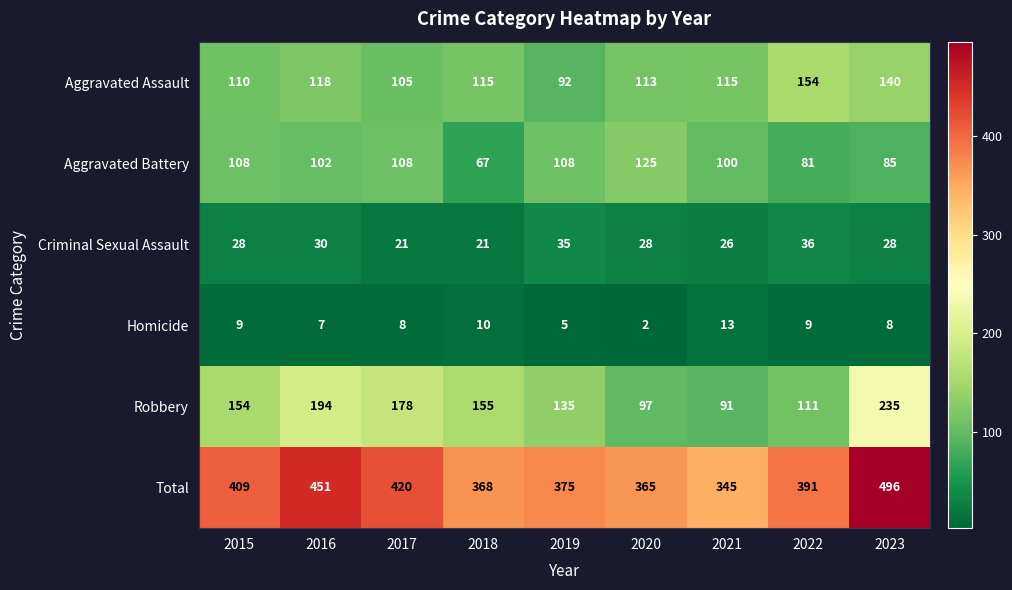

Where is Robbery nearest to the value 163?

2018